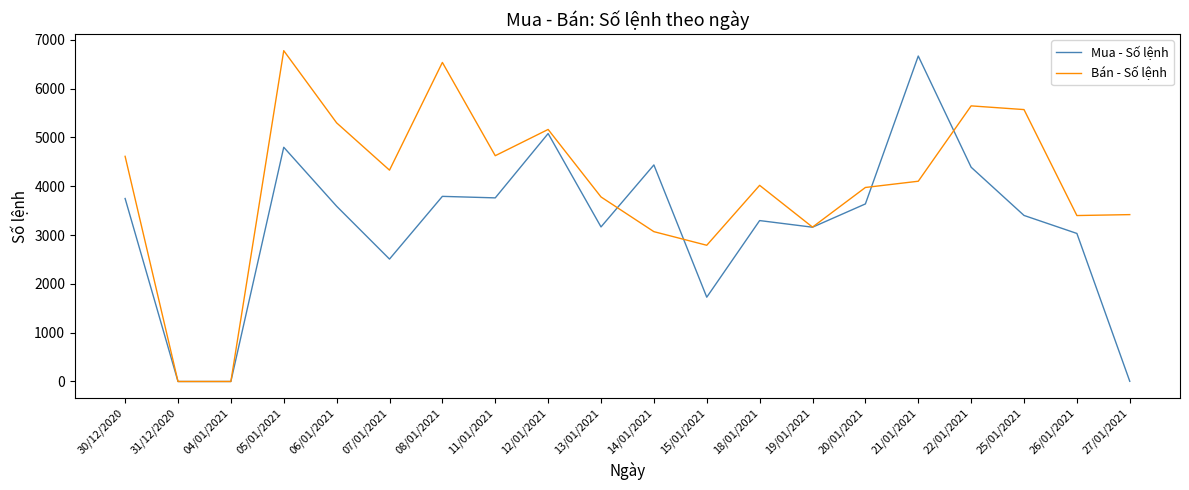

At which category is the sum across all series the highest?

05/01/2021